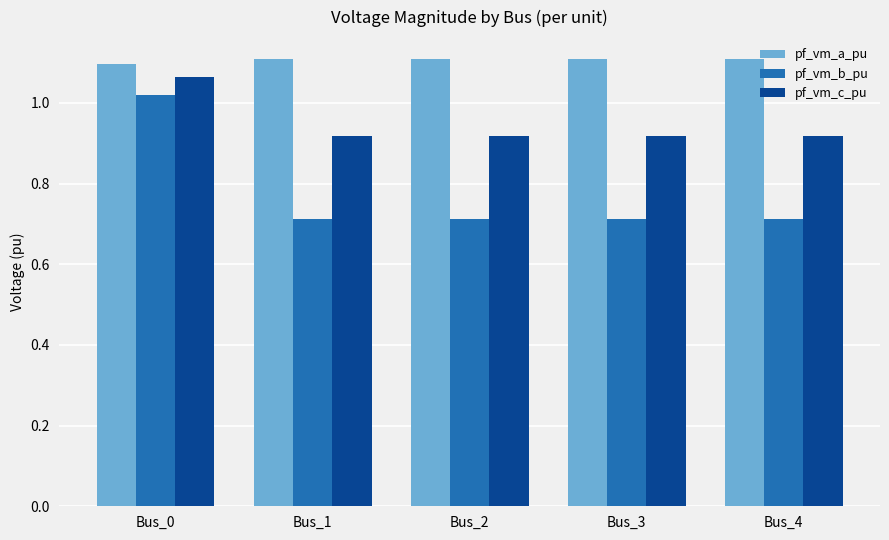

What is the minimum value shown in the chart?

0.7